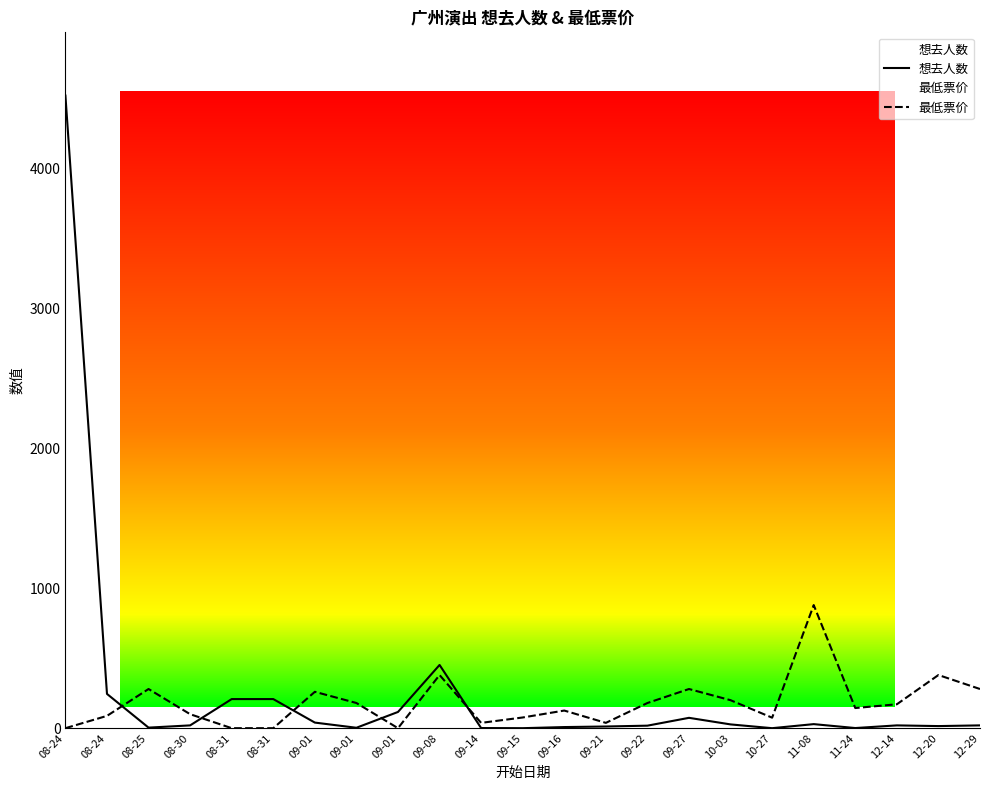

Where do 最低票价 and 想去人数 first cross each other?

08-24 and 08-25